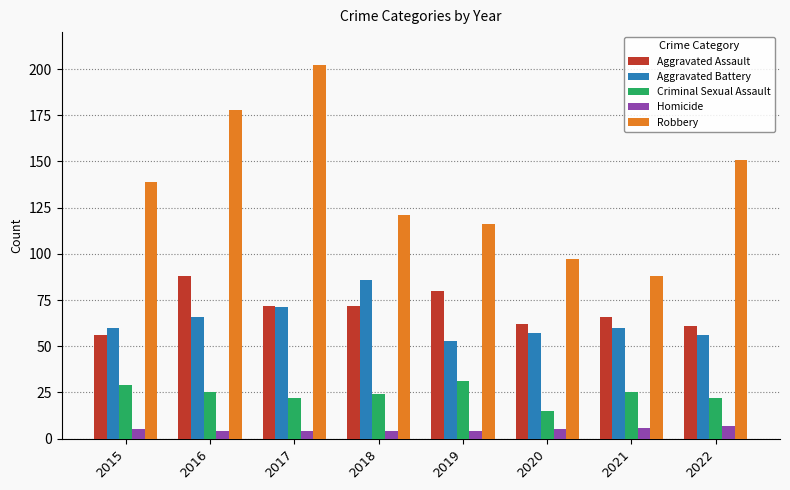

How many categories are shown in the chart?

8